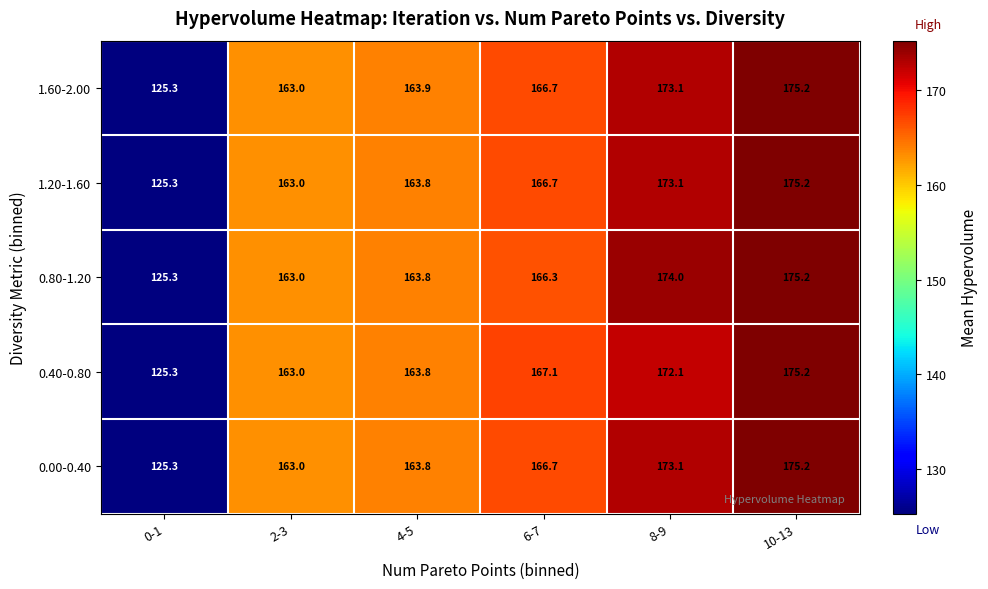

Rank the categories by 1.60-2.00 value from lowest to highest.

0-1, 2-3, 4-5, 6-7, 8-9, 10-13